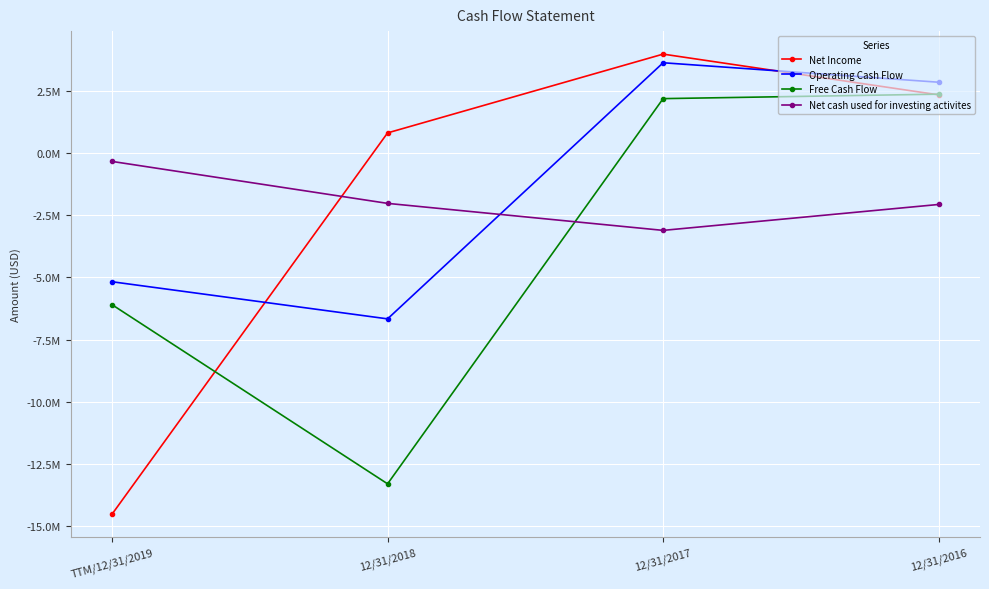

Reading right to left, list all the values displayed in this chart.

Net Income: 12/31/2016=2354217	12/31/2017=3995449	12/31/2018=821881	TTM/12/31/2019=-14536662
Operating Cash Flow: 12/31/2016=2863006	12/31/2017=3647479	12/31/2018=-6668808	TTM/12/31/2019=-5173658
Free Cash Flow: 12/31/2016=2382376	12/31/2017=2202446	12/31/2018=-13313561	TTM/12/31/2019=-6097479
Net cash used for investing activites: 12/31/2016=-2060539	12/31/2017=-3104632	12/31/2018=-2016989	TTM/12/31/2019=-326768